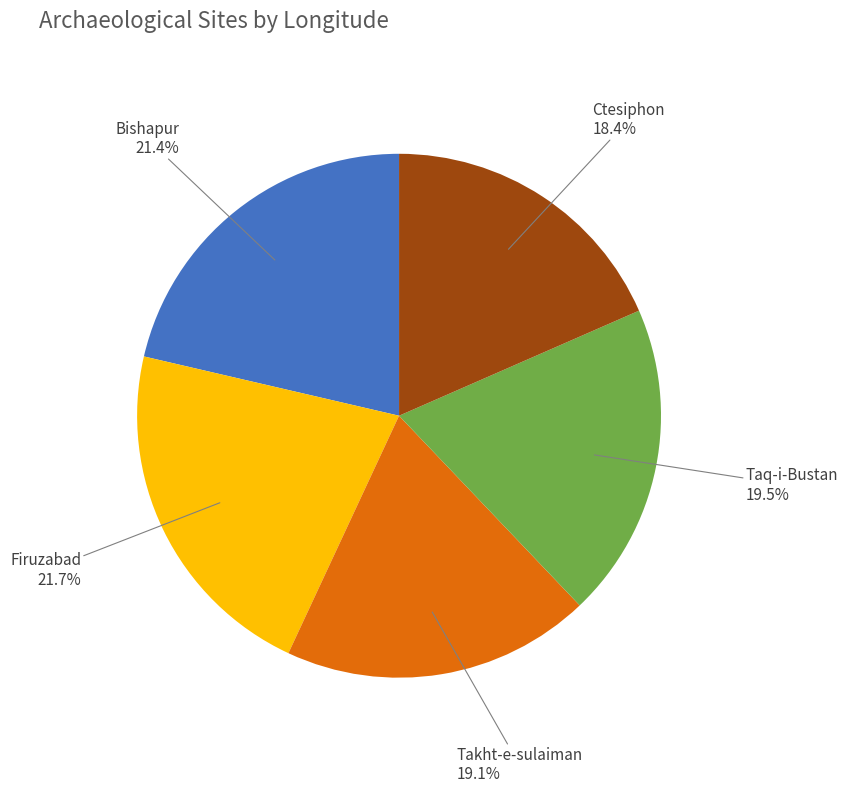

Is there a majority slice in this chart?

No